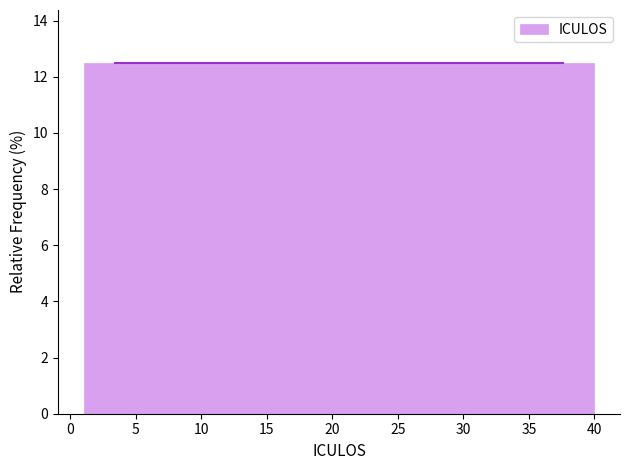

Reading left to right, list every bar in this chart as the range it spans on the x-axis followed by its height. Neither the bar edges nor the heights are printed on the chart, so give them approximately, as read against the axes.

1.0 to 6.0: 12.6
6.0 to 11.0: 12.6
11.0 to 15.5: 12.6
15.5 to 20.5: 12.6
20.5 to 25.5: 12.6
25.5 to 30.5: 12.6
30.5 to 35.0: 12.6
35.0 to 40.0: 12.6